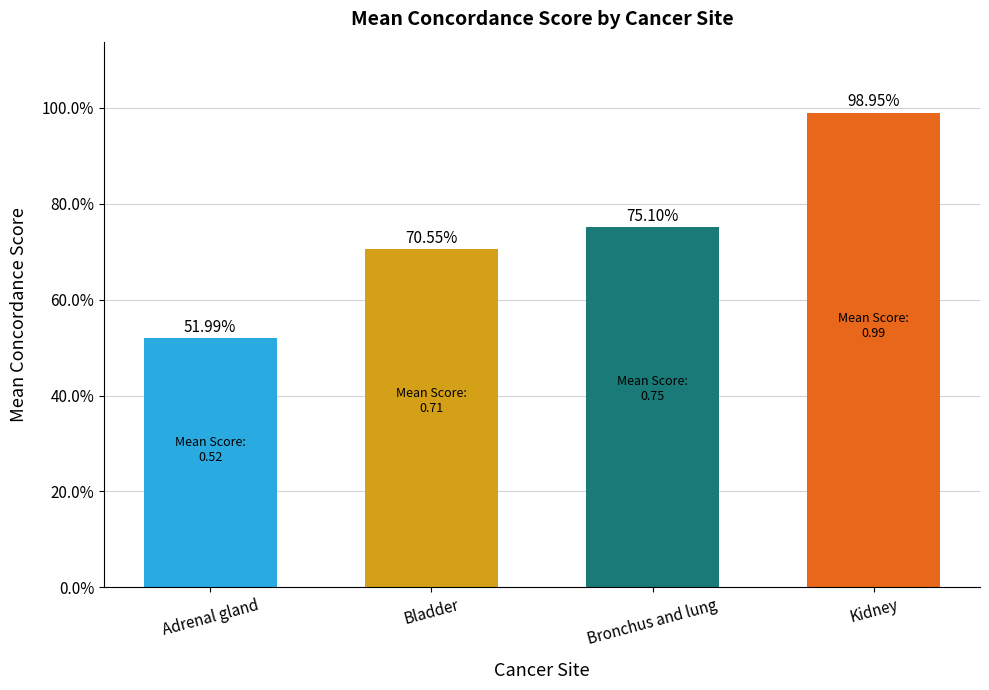

The Kidney series shows 0.2 at Row 9. True or false?

False